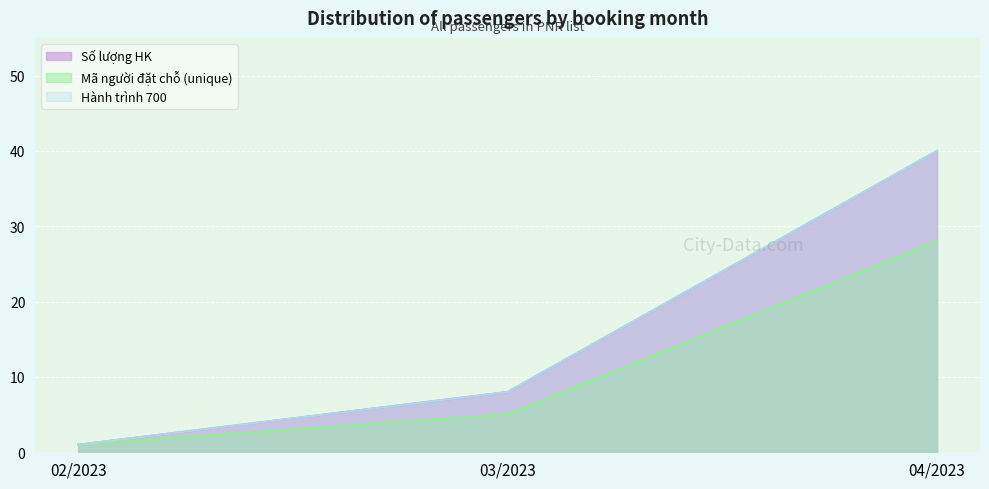

Reading left to right, transcribe all the data shown in this chart.

Số lượng HK: 02/2023=1	03/2023=8	04/2023=40
Mã người đặt chỗ (unique): 02/2023=1	03/2023=5	04/2023=28
Hành trình 700: 02/2023=1	03/2023=8	04/2023=40